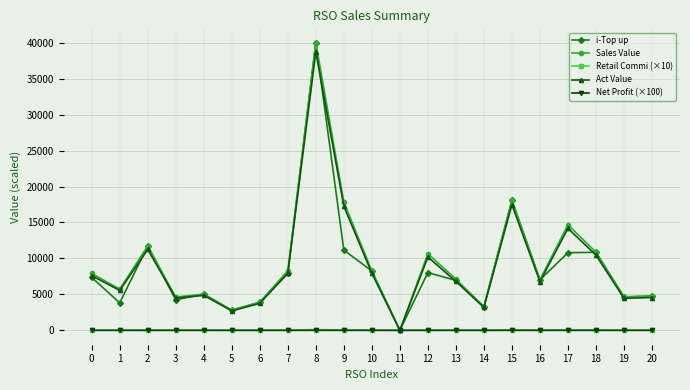

What is the difference between the maximum and minimum values in the i-Top up series?

39994.0